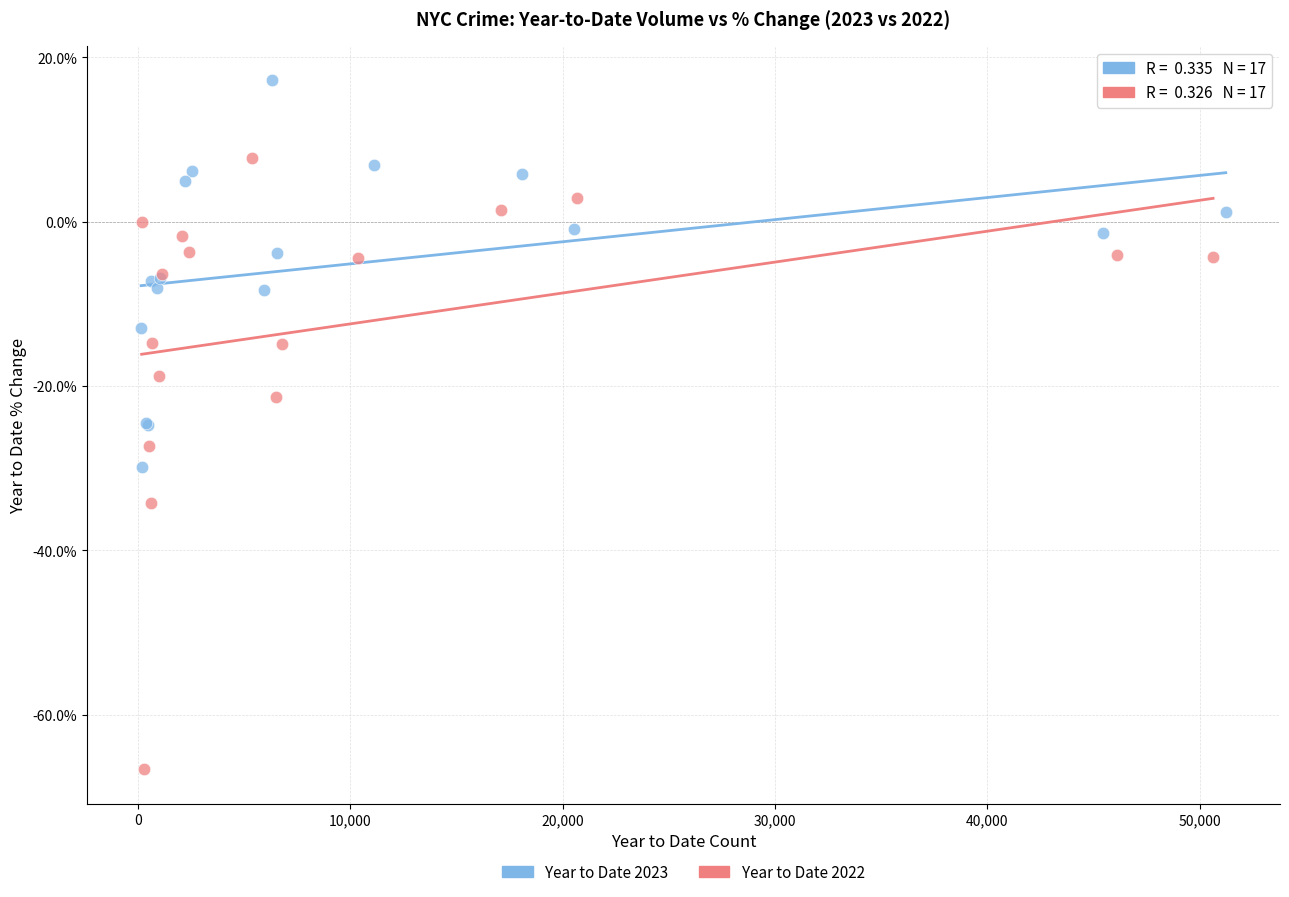

Which series reaches the minimum Y coordinate?

Year to Date 2022